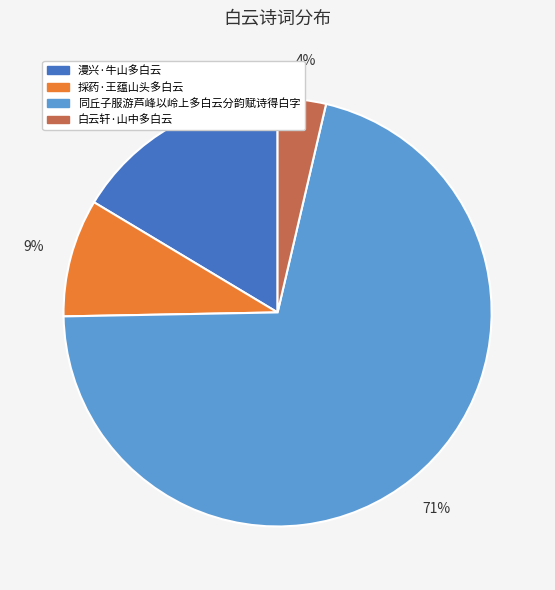

How many slices are in this pie chart?

4